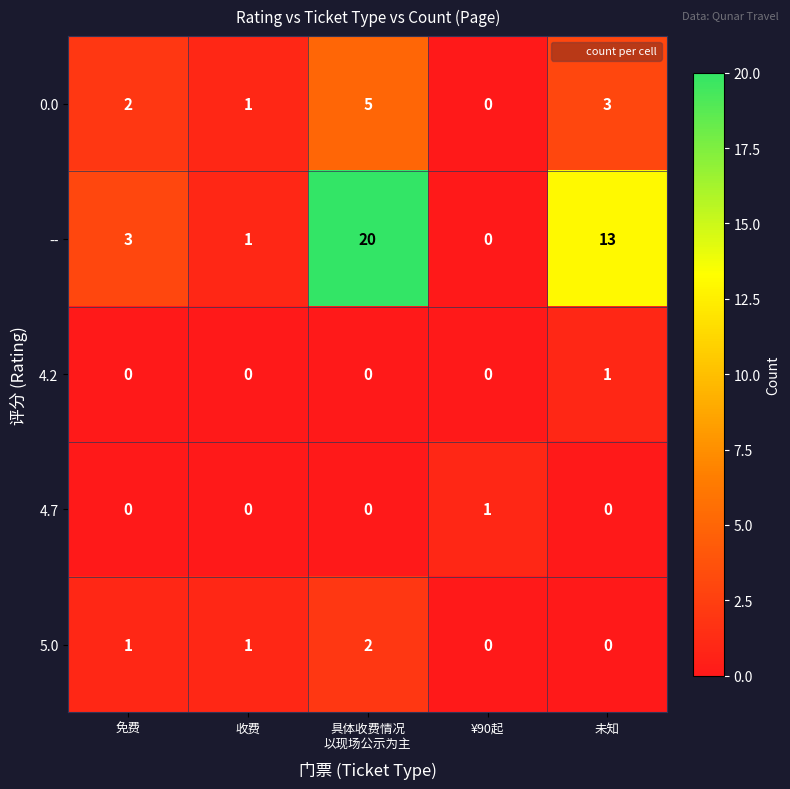

What is the sum of all -- values?

37